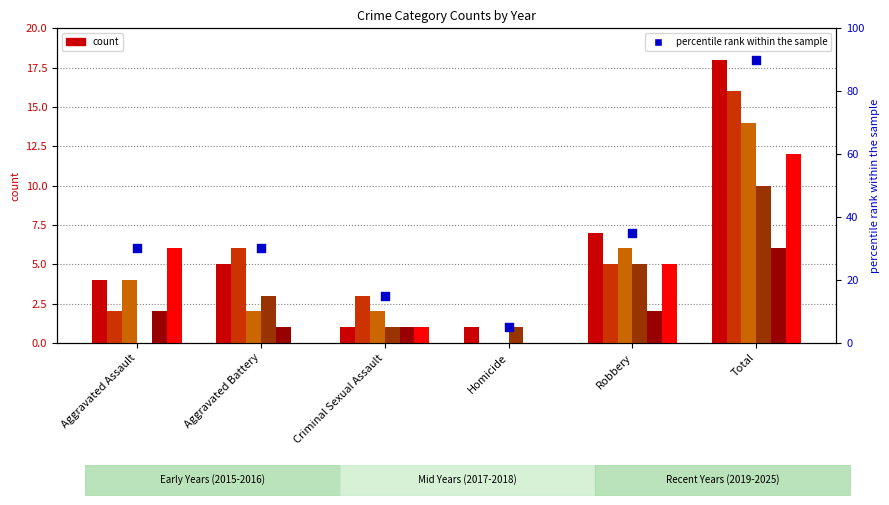

What is the change in value from Aggravated Battery to Total?

+60